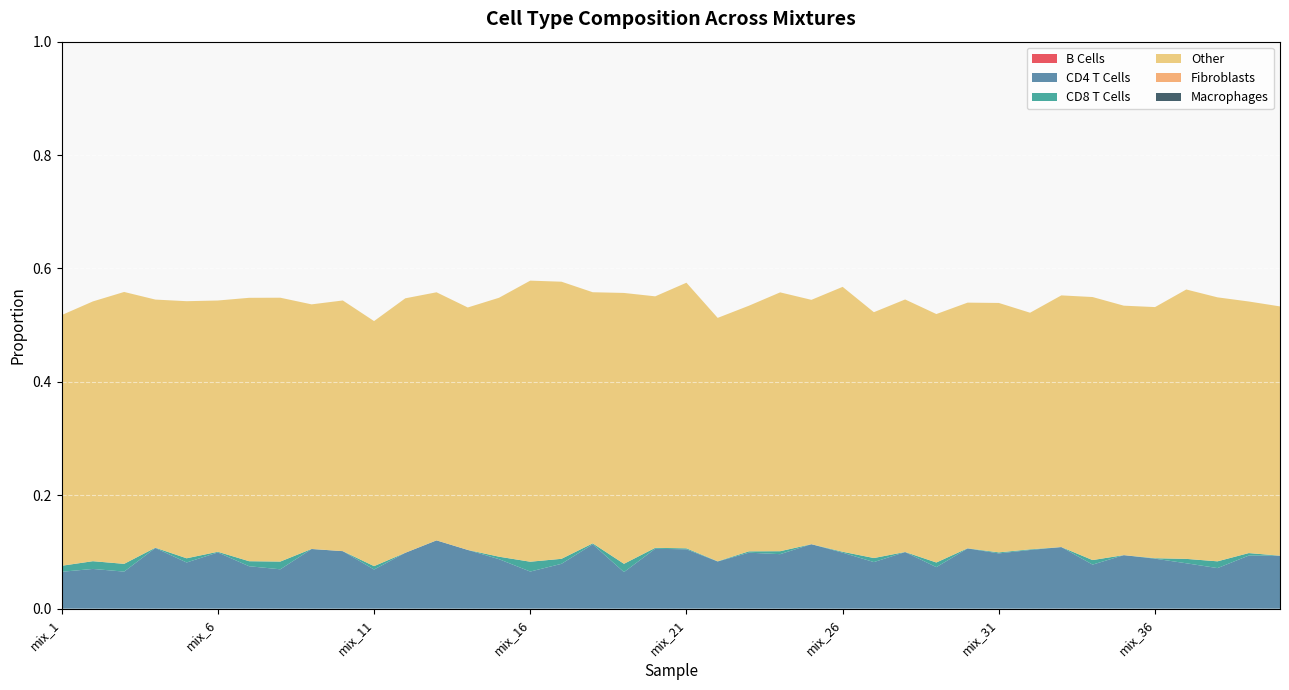

Reading right to left, extract all data points from this chart.

B Cells: mix_40=0.0	mix_39=0.0	mix_38=0.0	mix_37=0.0	mix_36=0.0	mix_35=0.0	mix_34=0.0	mix_33=0.0	mix_32=0.0	mix_31=0.0	mix_30=0.0	mix_29=0.0	mix_28=0.0	mix_27=0.0	mix_26=0.0	mix_25=0.0	mix_24=0.0	mix_23=0.0	mix_22=0.0	mix_21=0.0	mix_20=0.0	mix_19=0.0	mix_18=0.0	mix_17=0.0	mix_16=0.0	mix_15=0.0	mix_14=0.0	mix_13=0.0	mix_12=0.0	mix_11=0.0	mix_10=0.0	mix_9=0.0	mix_8=0.0	mix_7=0.0	mix_6=0.0	mix_5=0.0	mix_4=0.0	mix_3=0.0	mix_2=0.0	mix_1=0.0
CD4 T Cells: mix_40=0.1	mix_39=0.1	mix_38=0.1	mix_37=0.1	mix_36=0.1	mix_35=0.1	mix_34=0.1	mix_33=0.1	mix_32=0.1	mix_31=0.1	mix_30=0.1	mix_29=0.1	mix_28=0.1	mix_27=0.1	mix_26=0.1	mix_25=0.1	mix_24=0.1	mix_23=0.1	mix_22=0.1	mix_21=0.1	mix_20=0.1	mix_19=0.1	mix_18=0.1	mix_17=0.1	mix_16=0.1	mix_15=0.1	mix_14=0.1	mix_13=0.1	mix_12=0.1	mix_11=0.1	mix_10=0.1	mix_9=0.1	mix_8=0.1	mix_7=0.1	mix_6=0.1	mix_5=0.1	mix_4=0.1	mix_3=0.1	mix_2=0.1	mix_1=0.1
CD8 T Cells: mix_40=0.0	mix_39=0.0	mix_38=0.0	mix_37=0.0	mix_36=0.0	mix_35=0.0	mix_34=0.0	mix_33=0.0	mix_32=0.0	mix_31=0.0	mix_30=0.0	mix_29=0.0	mix_28=0.0	mix_27=0.0	mix_26=0.0	mix_25=0.0	mix_24=0.0	mix_23=0.0	mix_22=0.0	mix_21=0.0	mix_20=0.0	mix_19=0.0	mix_18=0.0	mix_17=0.0	mix_16=0.0	mix_15=0.0	mix_14=0.0	mix_13=0.0	mix_12=0.0	mix_11=0.0	mix_10=0.0	mix_9=0.0	mix_8=0.0	mix_7=0.0	mix_6=0.0	mix_5=0.0	mix_4=0.0	mix_3=0.0	mix_2=0.0	mix_1=0.0
Other: mix_40=0.4	mix_39=0.4	mix_38=0.5	mix_37=0.5	mix_36=0.4	mix_35=0.4	mix_34=0.5	mix_33=0.4	mix_32=0.4	mix_31=0.4	mix_30=0.4	mix_29=0.4	mix_28=0.4	mix_27=0.4	mix_26=0.5	mix_25=0.4	mix_24=0.5	mix_23=0.4	mix_22=0.4	mix_21=0.5	mix_20=0.4	mix_19=0.5	mix_18=0.4	mix_17=0.5	mix_16=0.5	mix_15=0.5	mix_14=0.4	mix_13=0.4	mix_12=0.4	mix_11=0.4	mix_10=0.4	mix_9=0.4	mix_8=0.5	mix_7=0.5	mix_6=0.4	mix_5=0.5	mix_4=0.4	mix_3=0.5	mix_2=0.5	mix_1=0.4
Fibroblasts: mix_40=0.0	mix_39=0.0	mix_38=0.0	mix_37=0.0	mix_36=0.0	mix_35=0.0	mix_34=0.0	mix_33=0.0	mix_32=0.0	mix_31=0.0	mix_30=0.0	mix_29=0.0	mix_28=0.0	mix_27=0.0	mix_26=0.0	mix_25=0.0	mix_24=0.0	mix_23=0.0	mix_22=0.0	mix_21=0.0	mix_20=0.0	mix_19=0.0	mix_18=0.0	mix_17=0.0	mix_16=0.0	mix_15=0.0	mix_14=0.0	mix_13=0.0	mix_12=0.0	mix_11=0.0	mix_10=0.0	mix_9=0.0	mix_8=0.0	mix_7=0.0	mix_6=0.0	mix_5=0.0	mix_4=0.0	mix_3=0.0	mix_2=0.0	mix_1=0.0
Macrophages: mix_40=0.0	mix_39=0.0	mix_38=0.0	mix_37=0.0	mix_36=0.0	mix_35=0.0	mix_34=0.0	mix_33=0.0	mix_32=0.0	mix_31=0.0	mix_30=0.0	mix_29=0.0	mix_28=0.0	mix_27=0.0	mix_26=0.0	mix_25=0.0	mix_24=0.0	mix_23=0.0	mix_22=0.0	mix_21=0.0	mix_20=0.0	mix_19=0.0	mix_18=0.0	mix_17=0.0	mix_16=0.0	mix_15=0.0	mix_14=0.0	mix_13=0.0	mix_12=0.0	mix_11=0.0	mix_10=0.0	mix_9=0.0	mix_8=0.0	mix_7=0.0	mix_6=0.0	mix_5=0.0	mix_4=0.0	mix_3=0.0	mix_2=0.0	mix_1=0.0